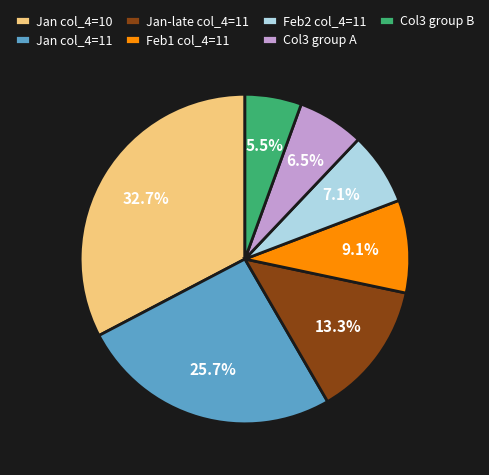

How much of the chart is everything except Col3 group B?

94.5%